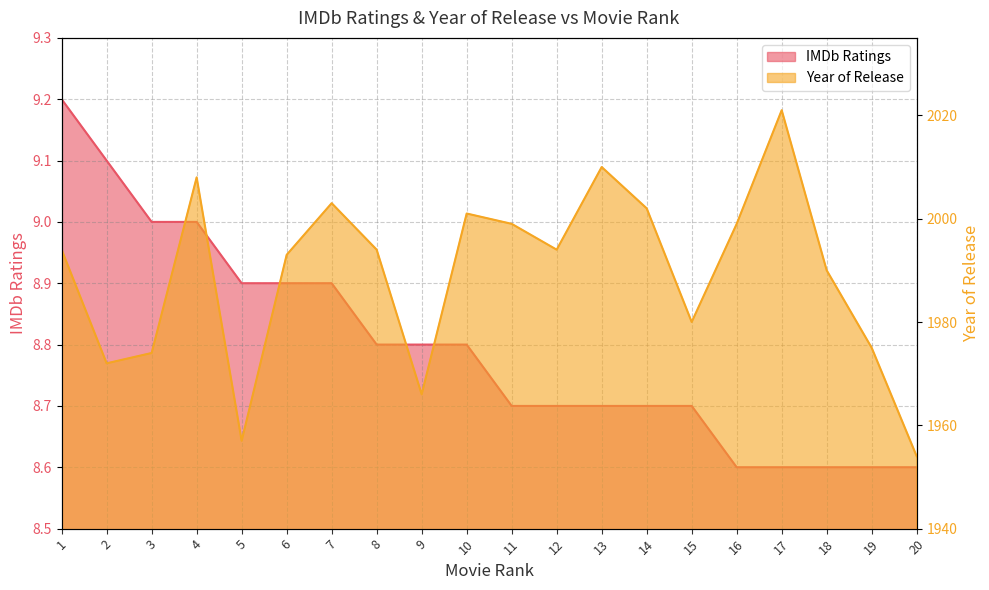

Is it true that Year of Release equals 1289.2 at 6?

False